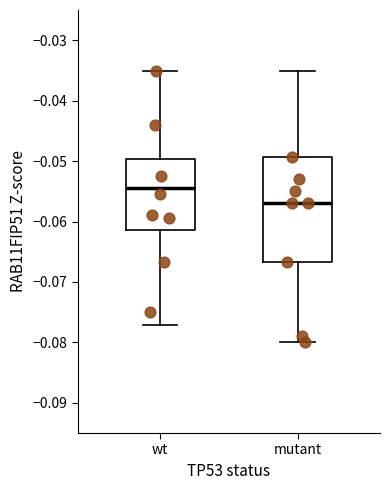

Where is the upper edge of the box for wt on the y-axis? The values are not printed on the chart, so give them approximately, as read against the axis.

-0.050